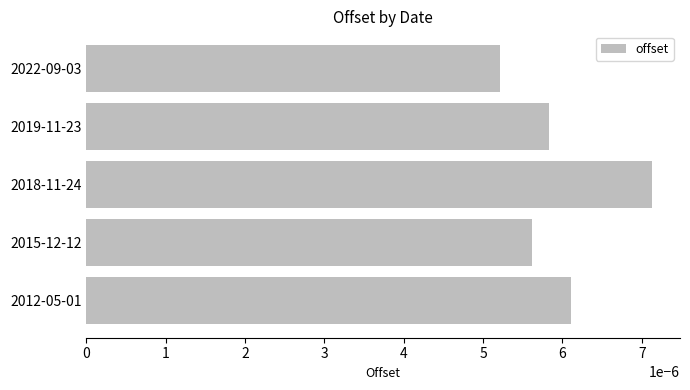

List the labels in order of value, smallest first.

2022-09-03, 2015-12-12, 2019-11-23, 2012-05-01, 2018-11-24